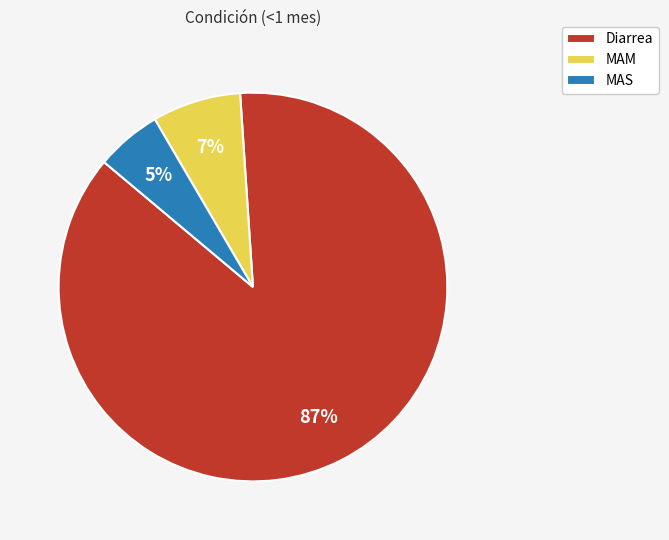

Between Diarrea and MAM, which is larger?

Diarrea